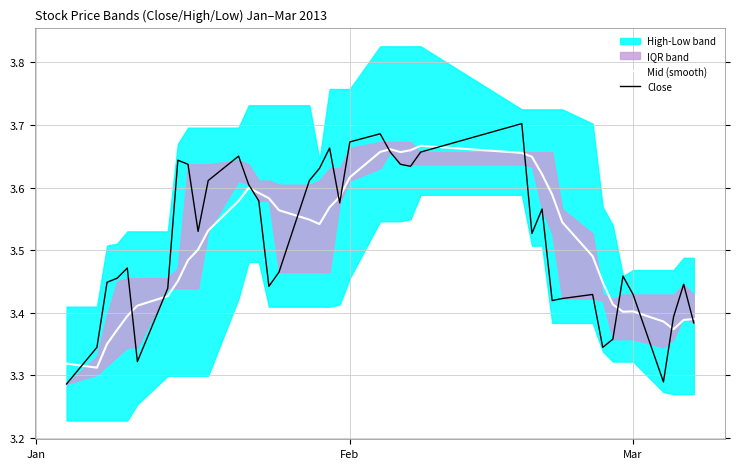

How many intersections are there between Mid (smooth) and Close?

14